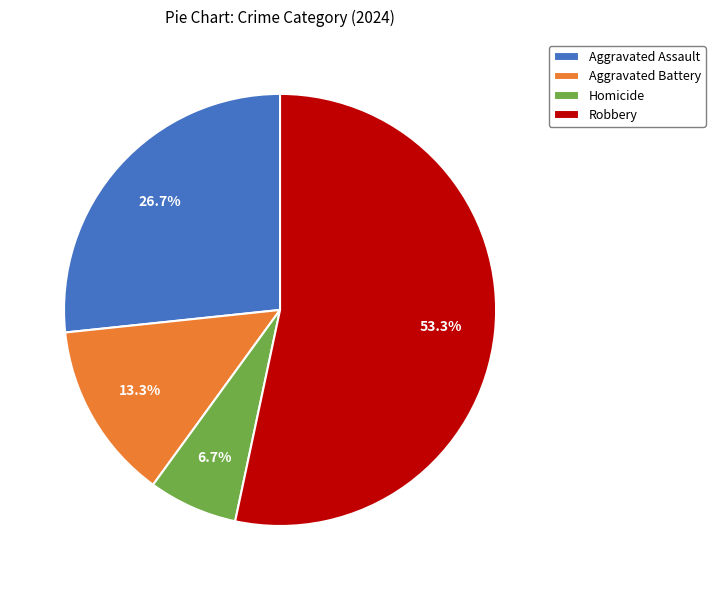

To the nearest percent, what is the combined percentage of Robbery and Aggravated Battery?

67%